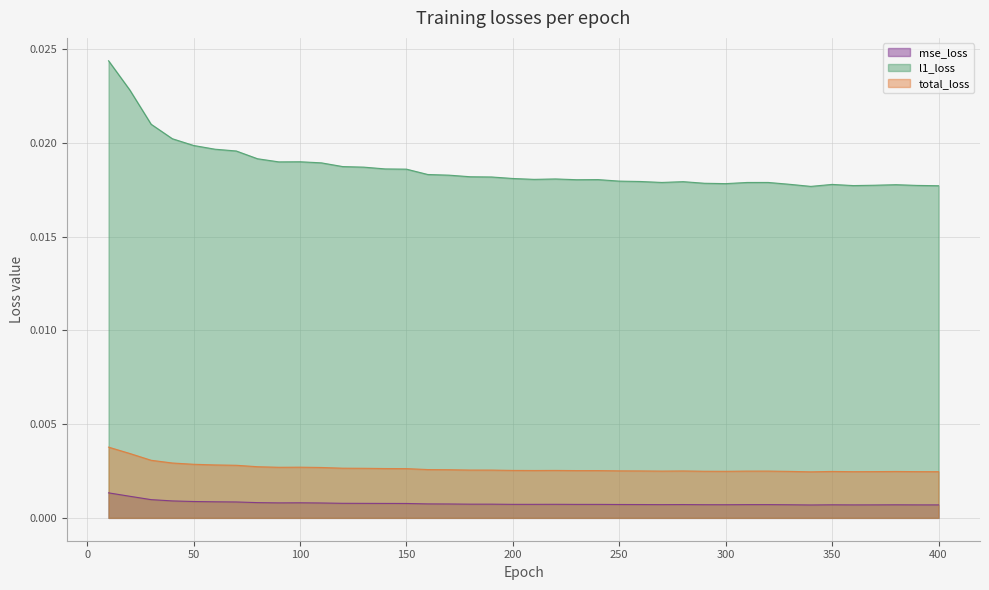

Which series has the widest spread of values?

l1_loss